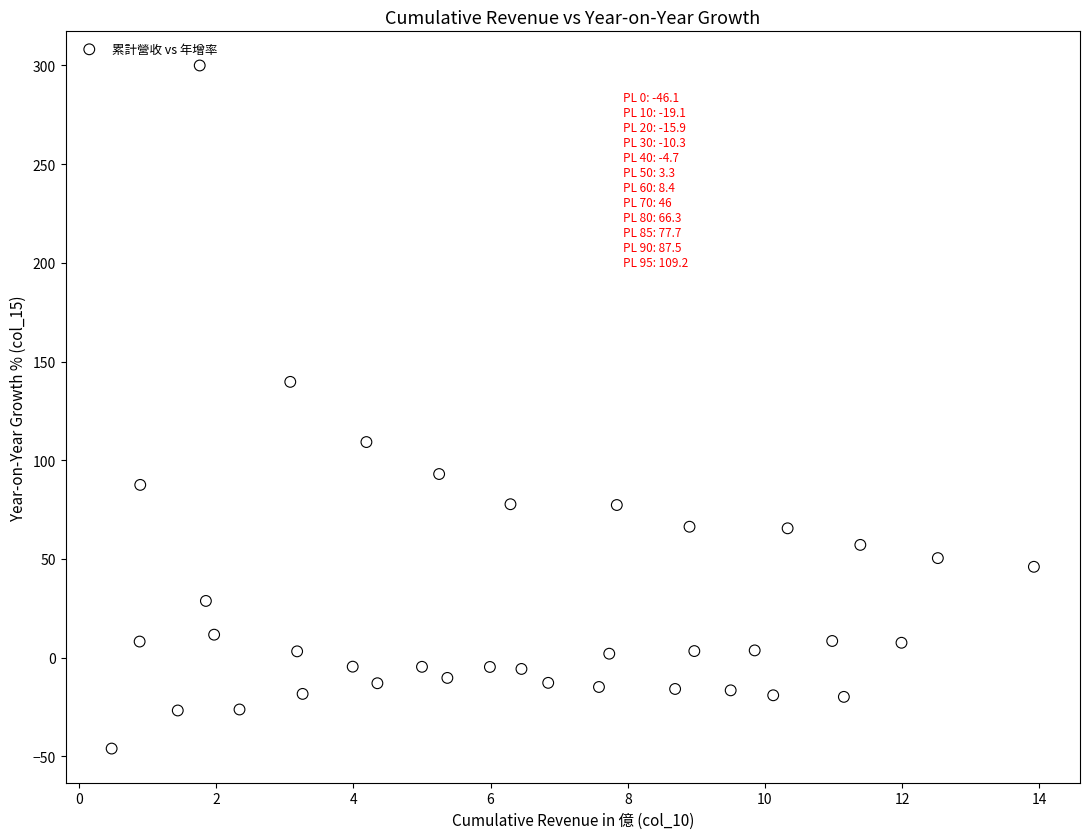

What is the range of Y values (max minus min)?

346.1